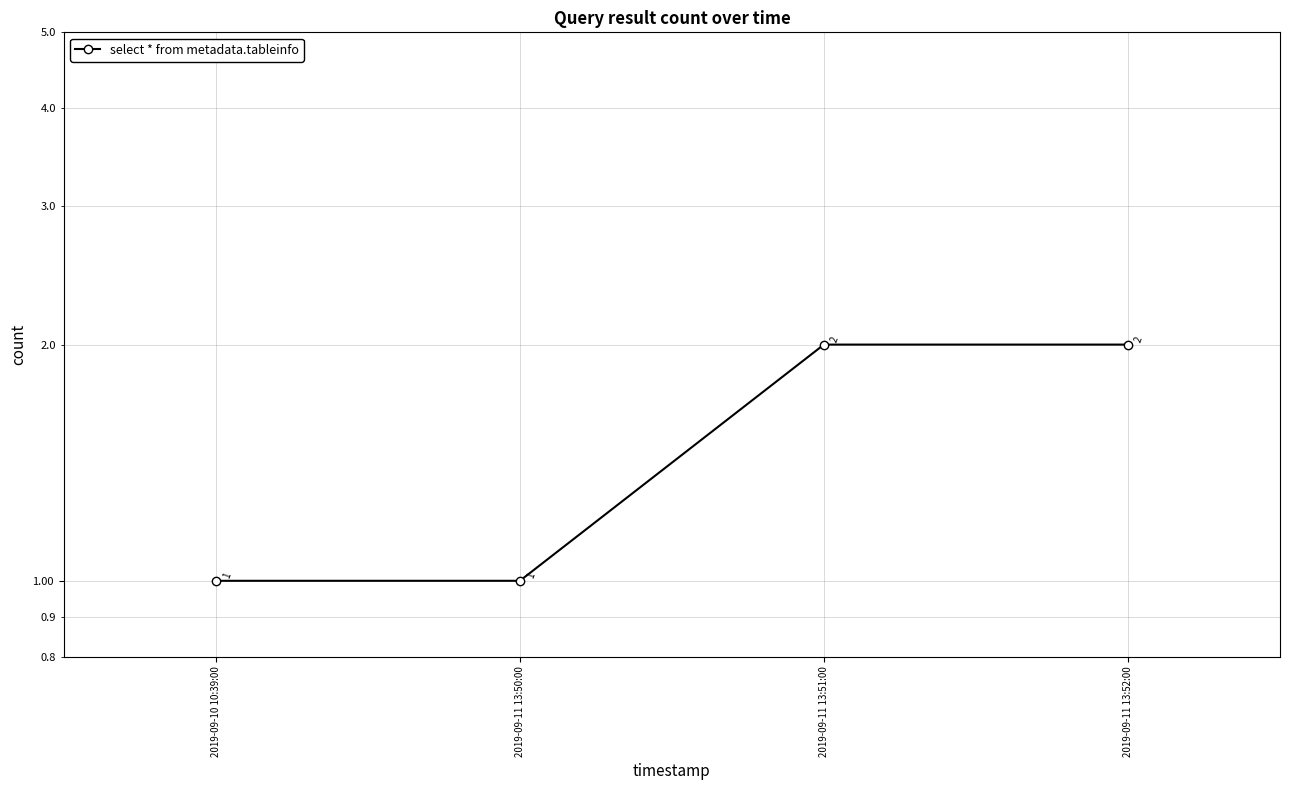

Which category has the lowest value across all series?

2019-09-10 10:39:00